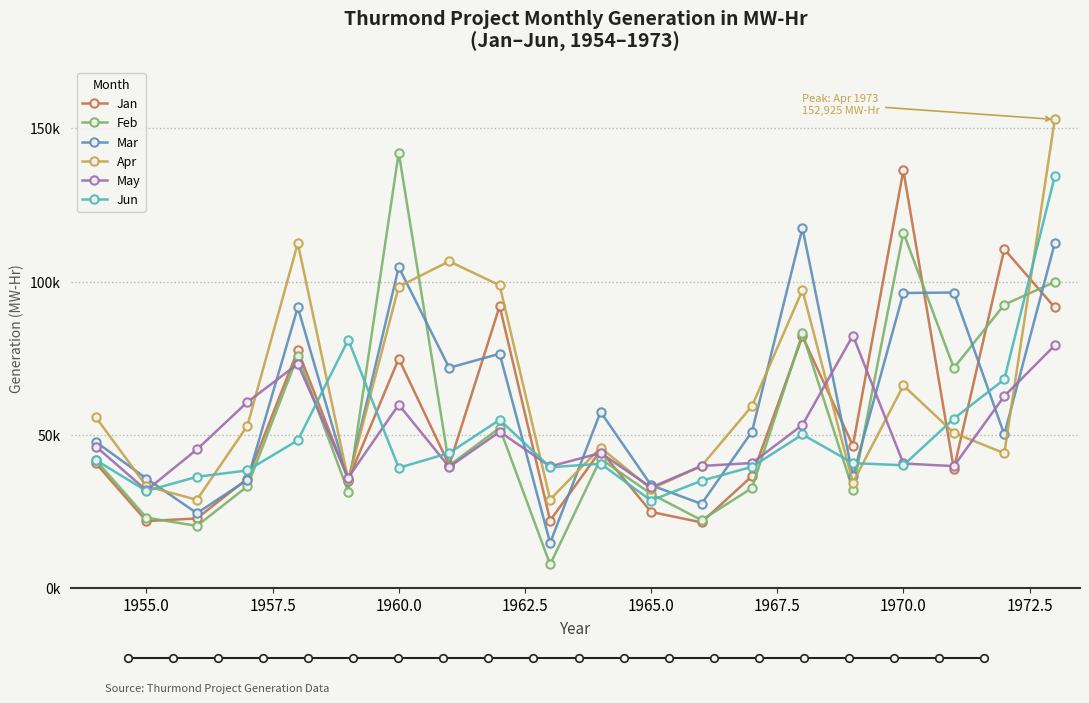

Is the value of Apr at 19 greater than the value of Mar at 1955.0?

Yes